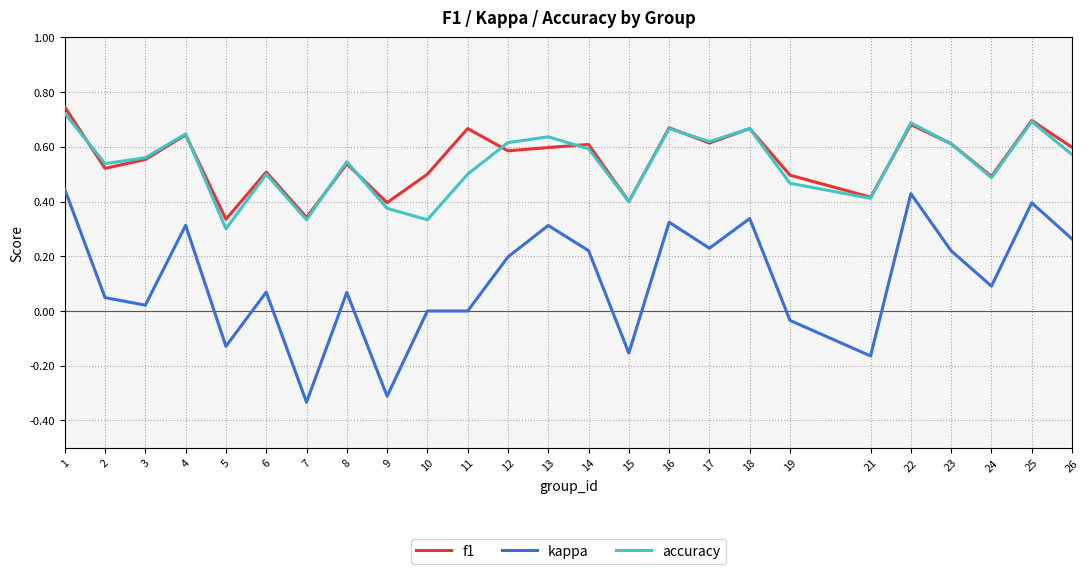

True or false: f1 and kappa cross at least once.

False